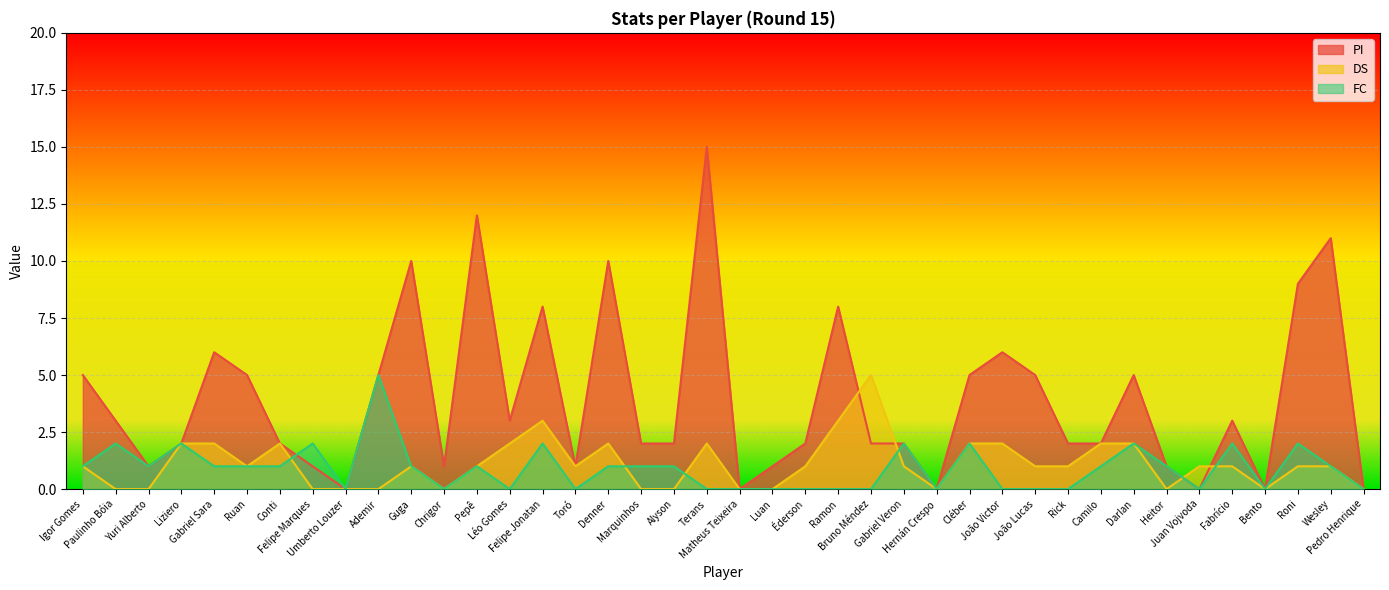

Which category has the highest value in the FC series?

Ademir